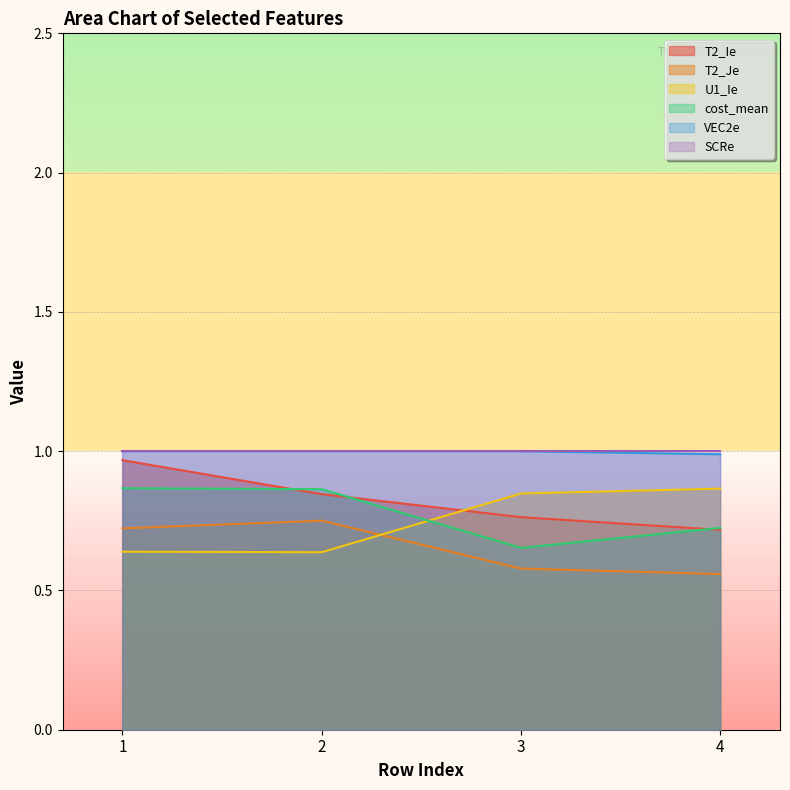

At which category is the sum across all series the highest?

1